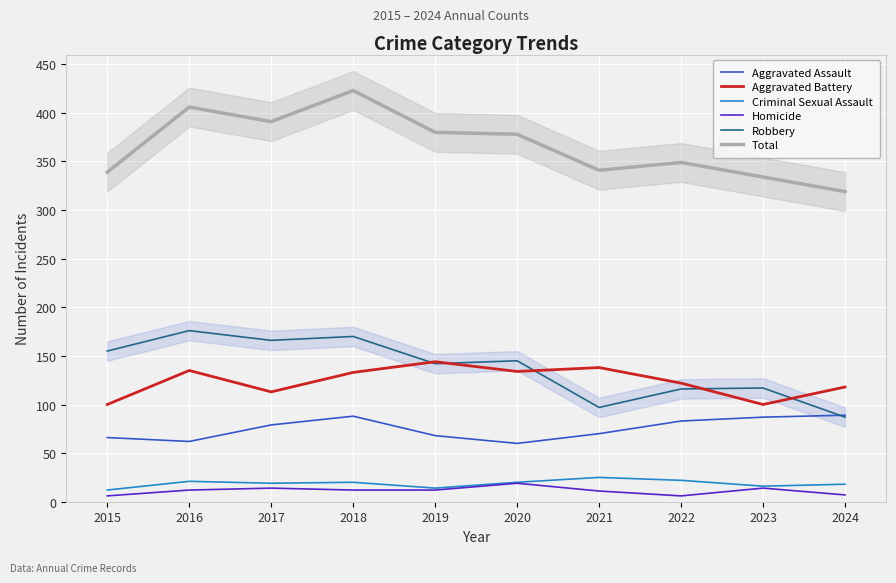

Where is Homicide nearest to the value 12?

2016